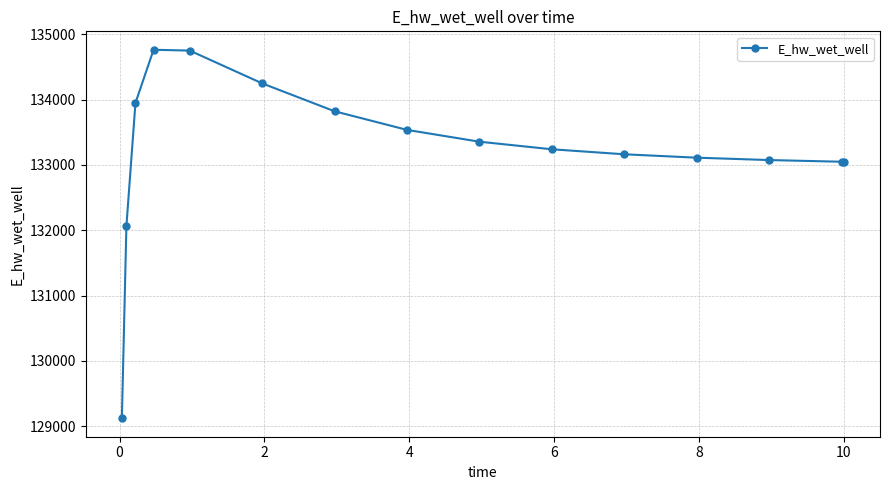

What is the greatest value displayed?

134763.9